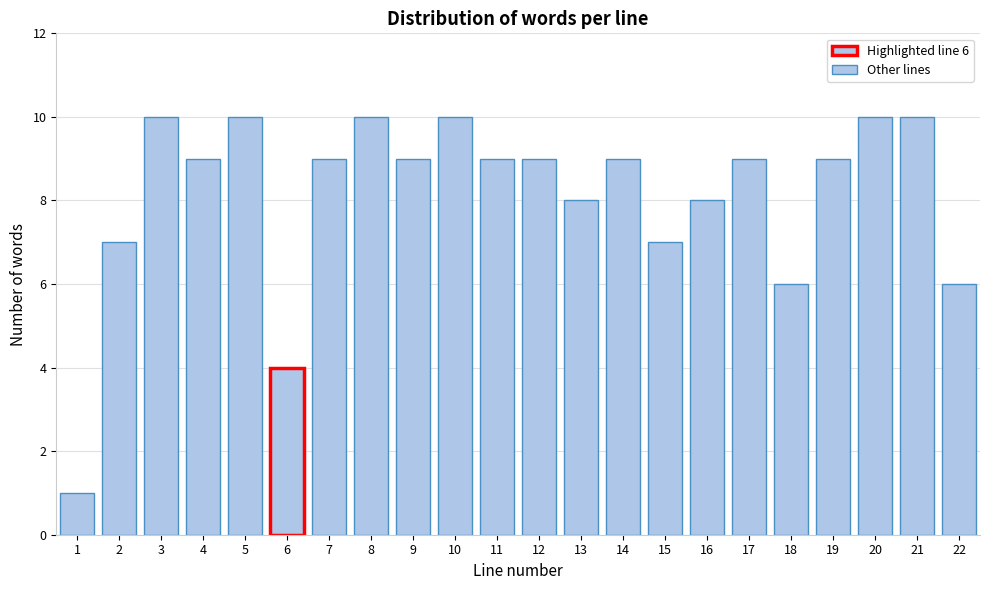

Reading left to right, transcribe all the data shown in this chart.

1=1	2=7	3=10	4=9	5=10	6=4	7=9	8=10	9=9	10=10	11=9	12=9	13=8	14=9	15=7	16=8	17=9	18=6	19=9	20=10	21=10	22=6